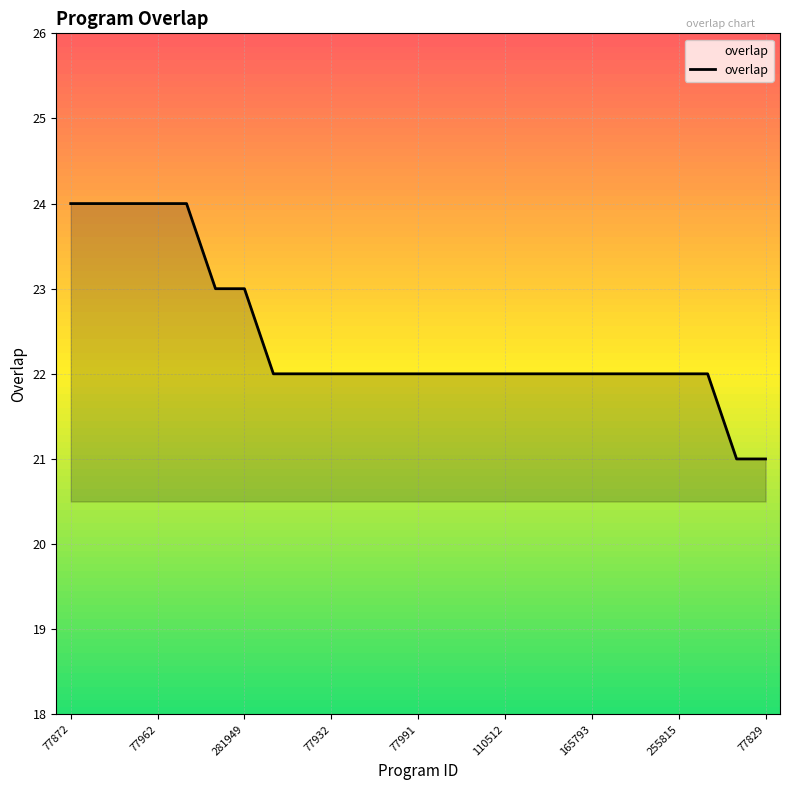

What is the maximum value shown in the chart?

24